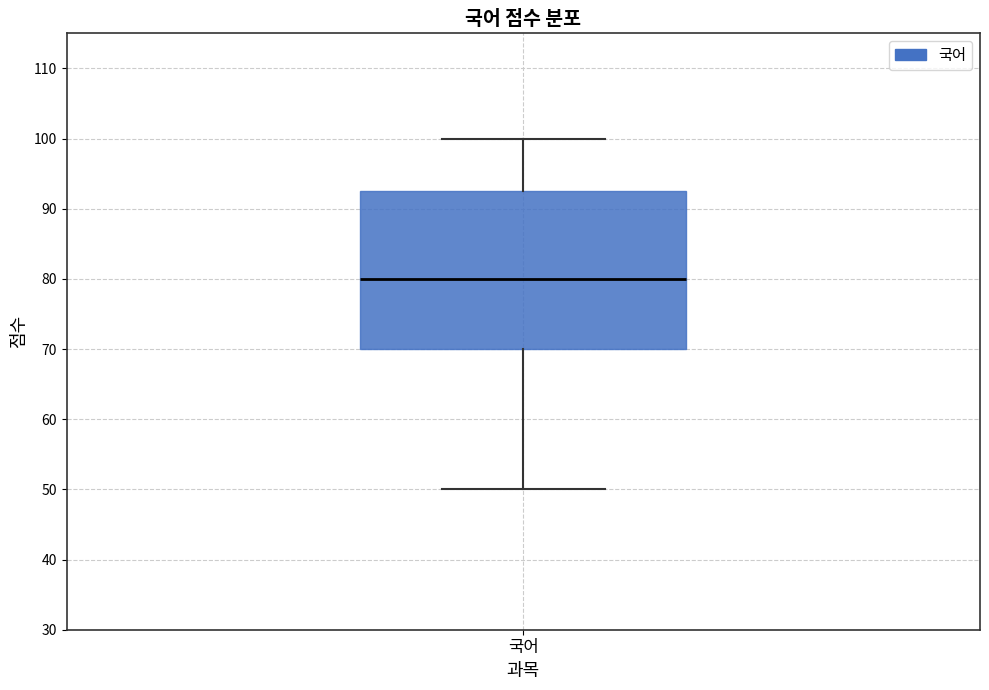

Read this box plot against the y-axis: the position of the median line, the range covered by the box, and the ends of both whiskers. The values are not printed on the chart, so give them approximately, as read against the axis.

median 80, box 70 to 93, whiskers 50 to 100